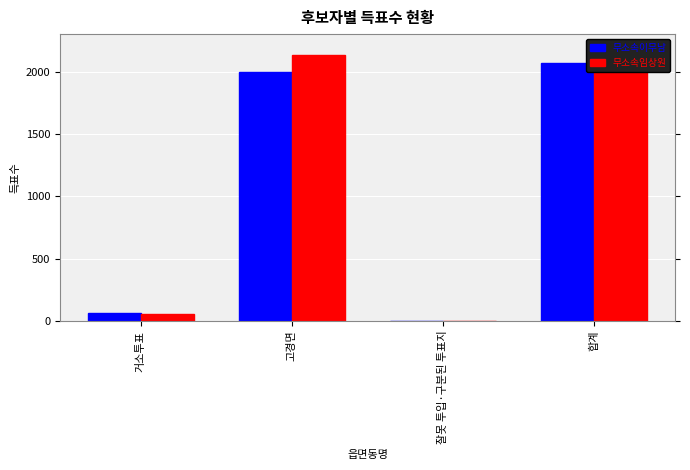

Where does the 무소속임상원 series first go above 2138?

합계